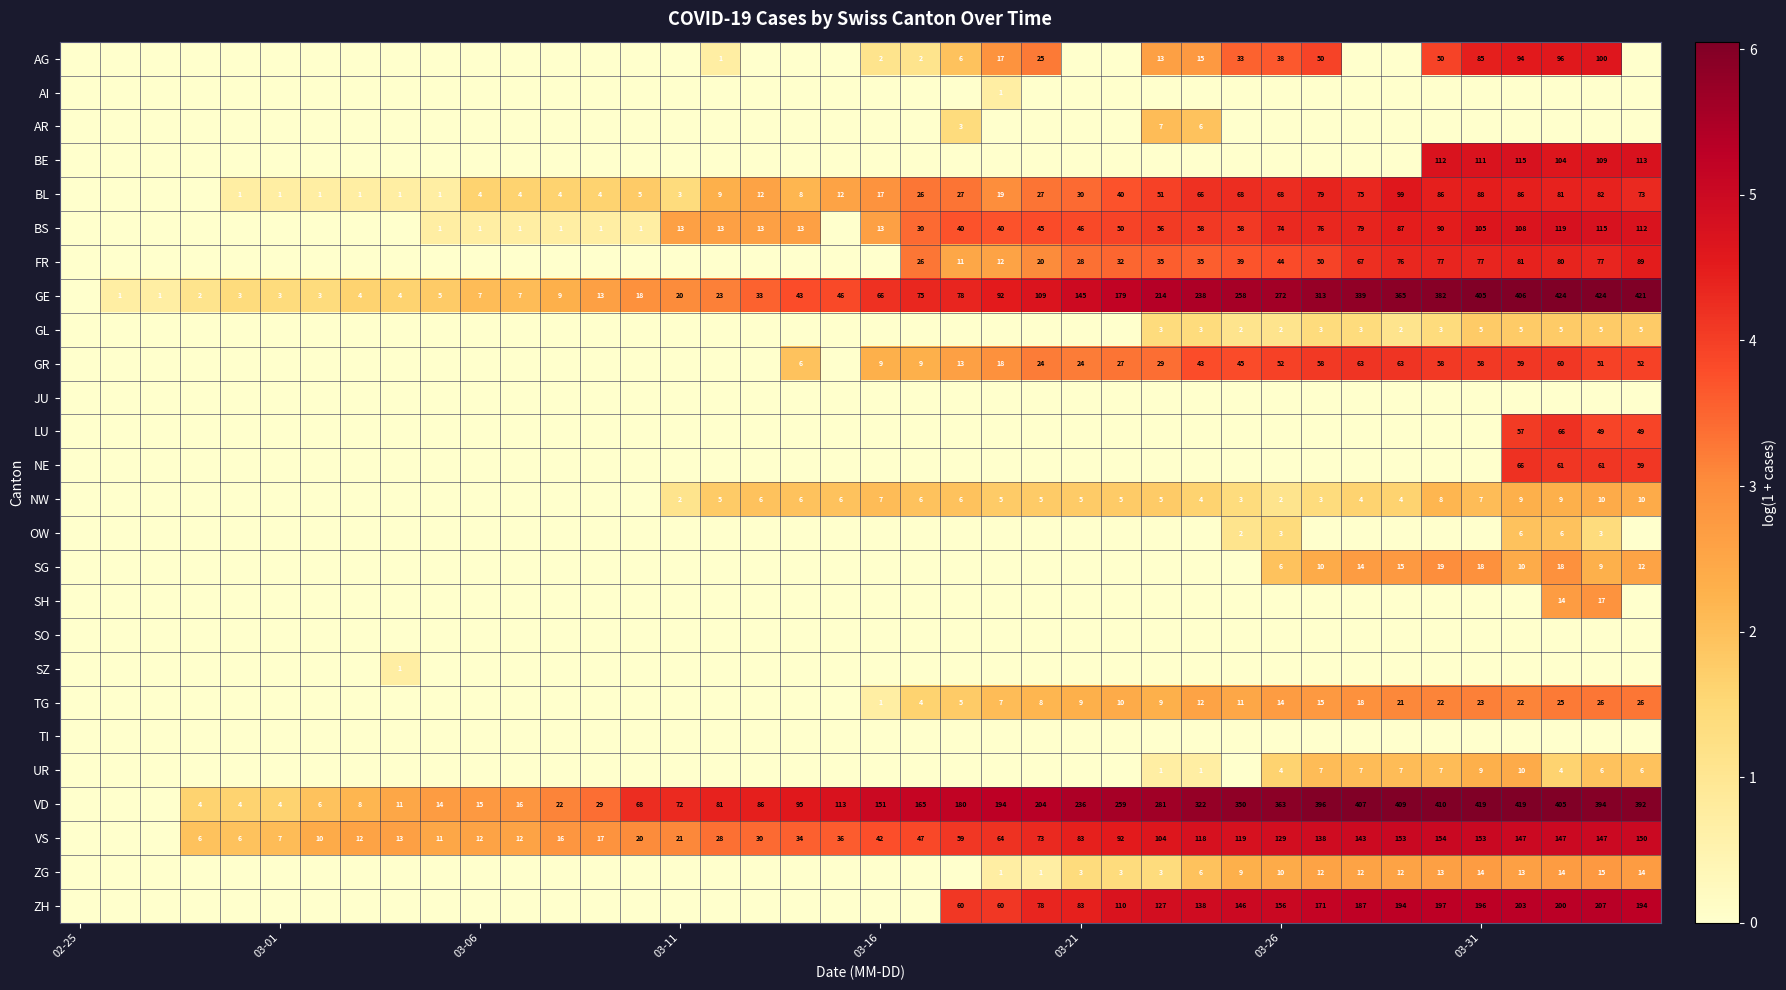

How many values in OW are above zero?

5